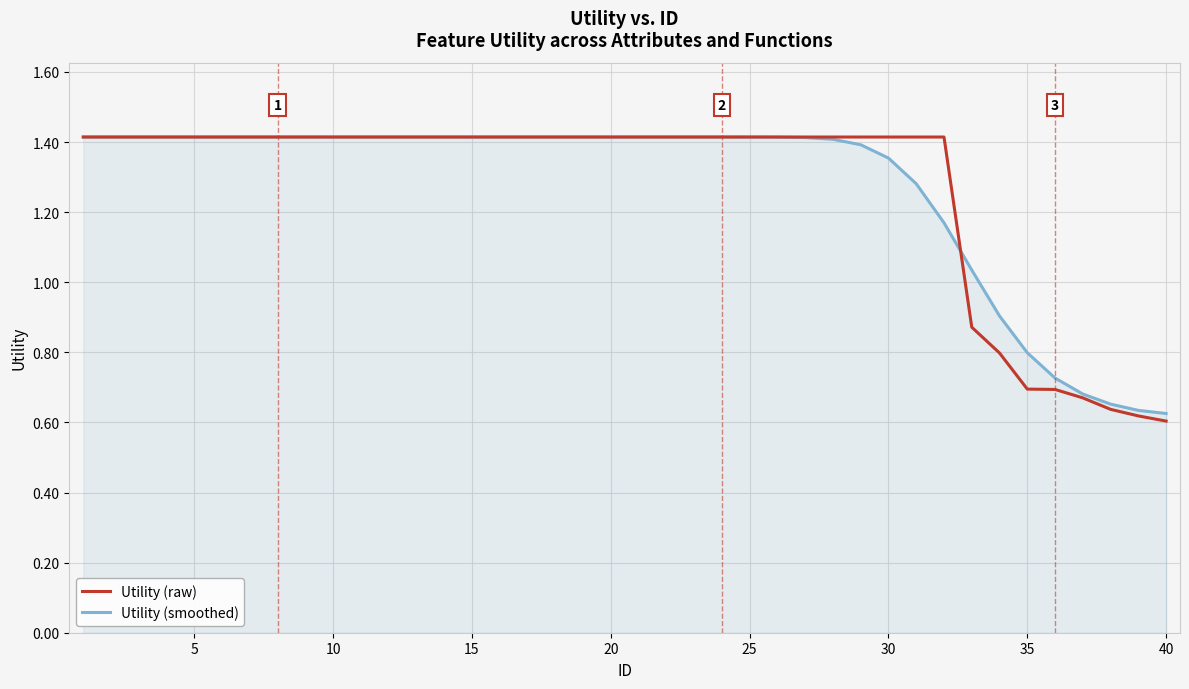

Which series has the widest spread of values?

Utility (raw)